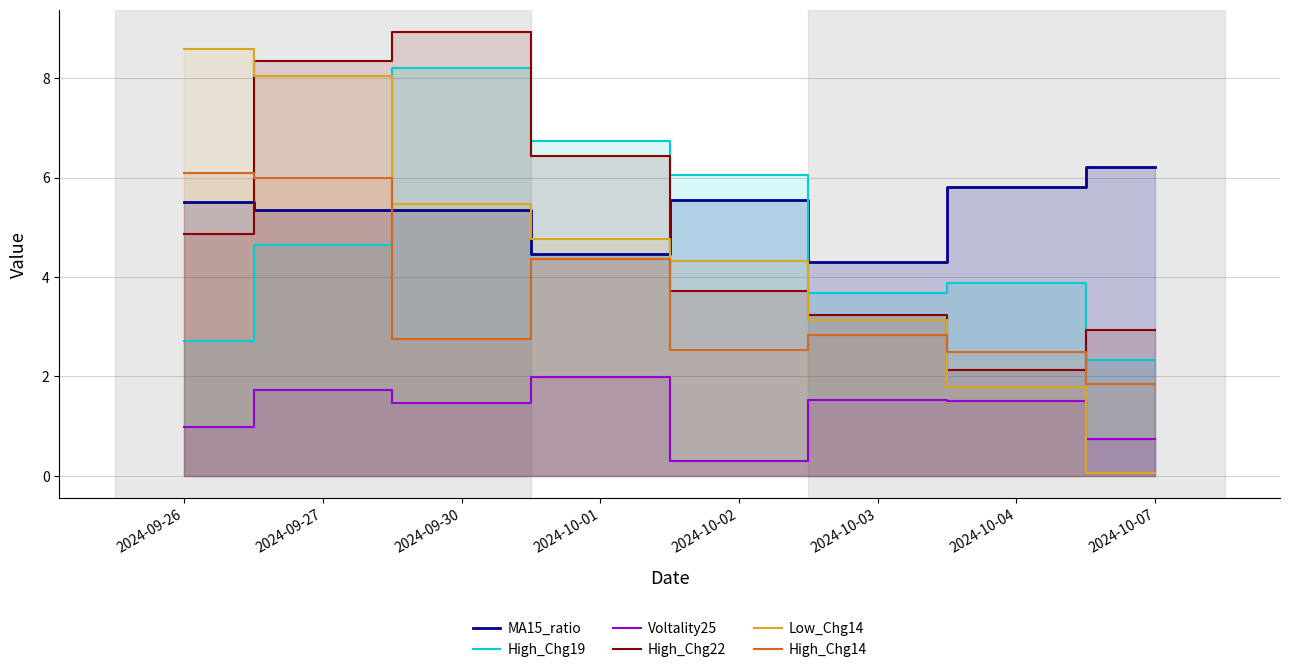

At which label does High_Chg19 reach its peak?

2024-09-30